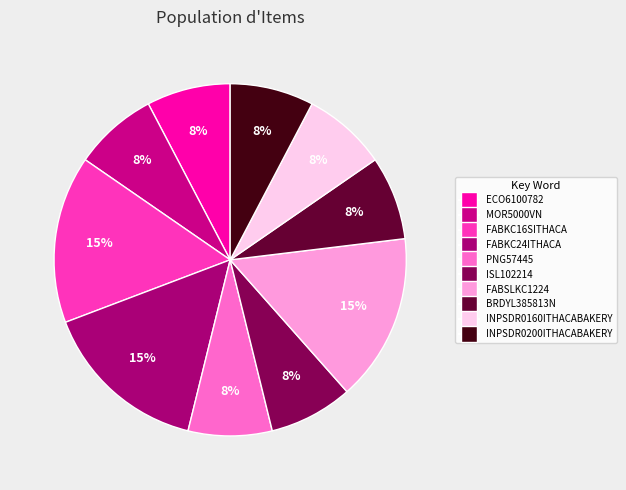

To the nearest percent, what percentage of the pie is FABKC24ITHACA?

15%